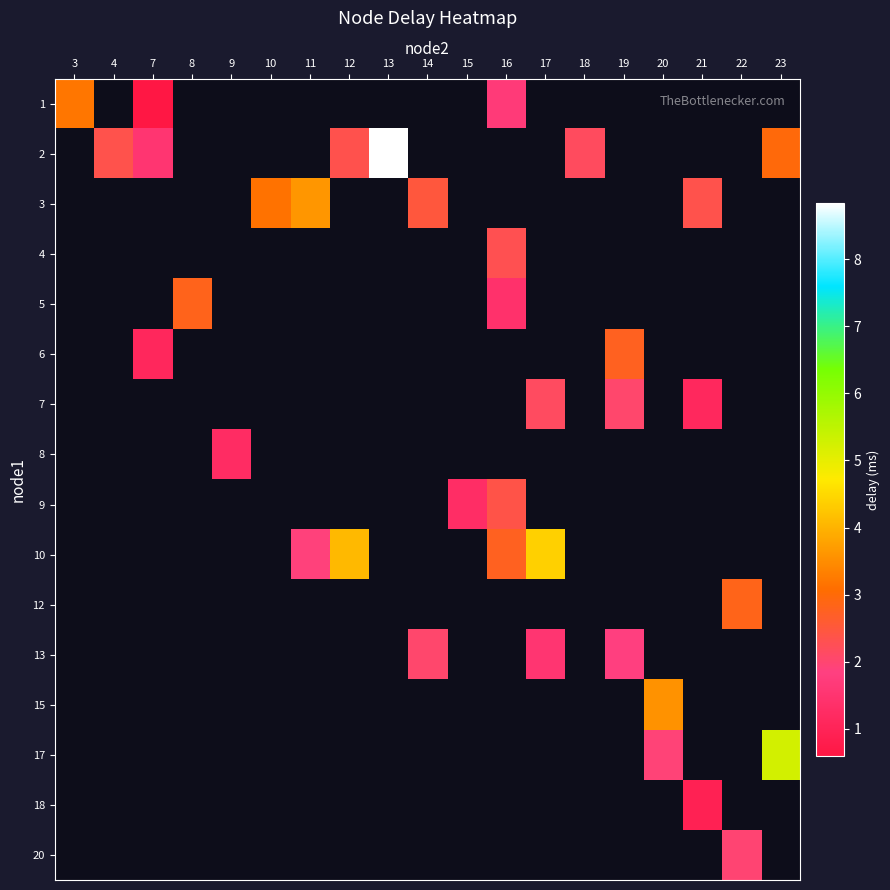

At how many categories does at least one series exceed 0?

19